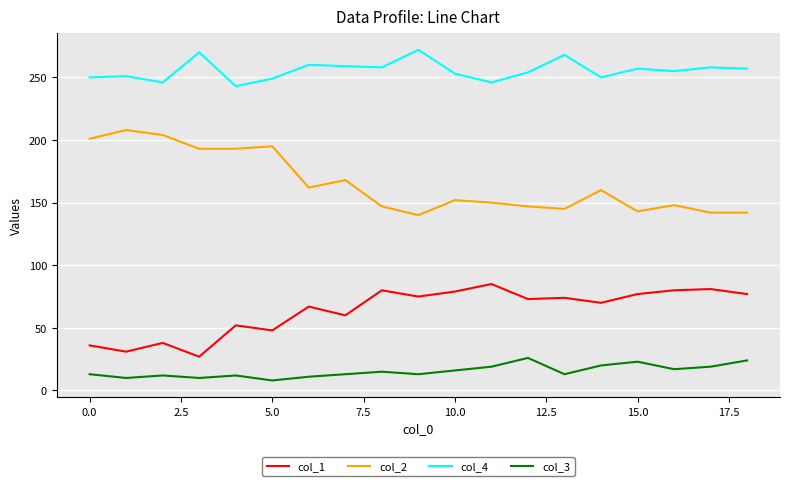

Does the chart display data point markers on the line(s)?

No